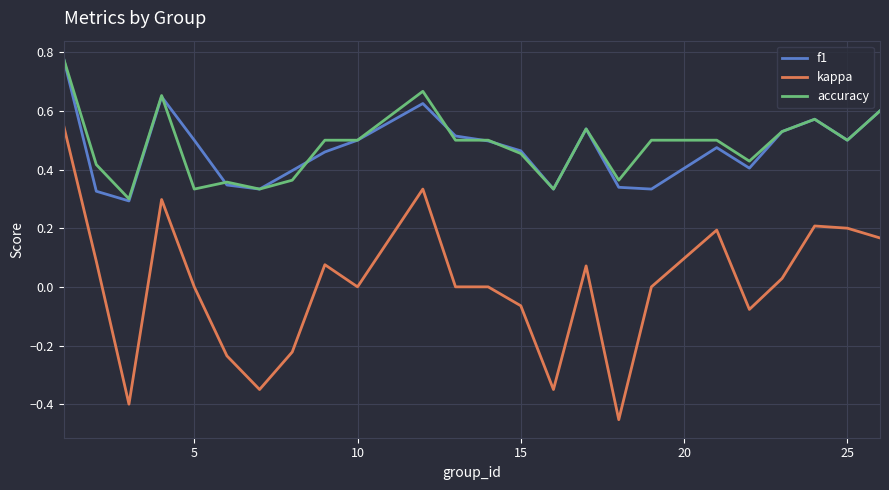

Which series has the largest range (max minus min)?

kappa